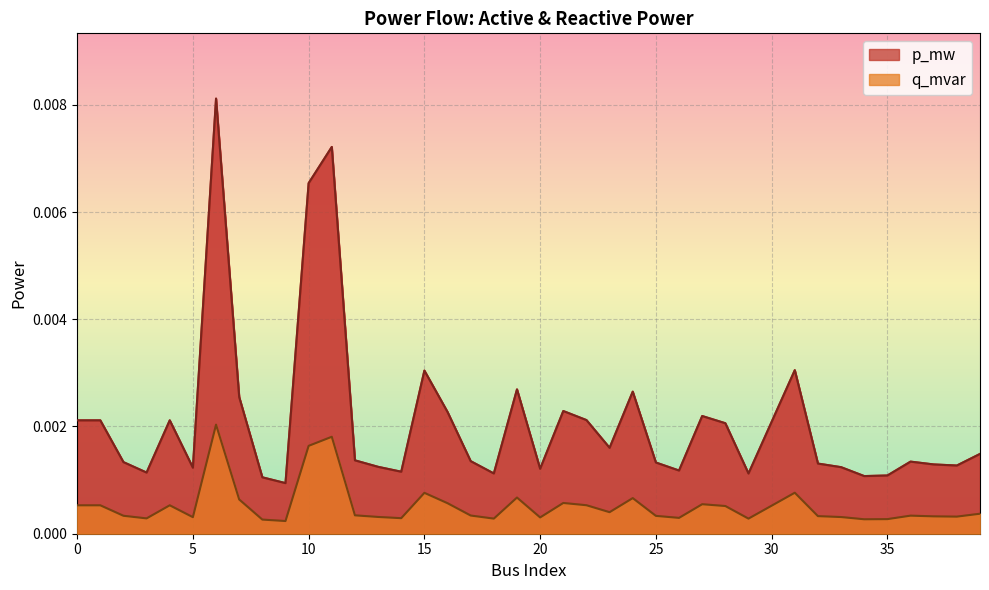

Rank the categories by q_mvar value from lowest to highest.

9, 8, 34, 35, 29, 18, 3, 14, 26, 20, 5, 33, 13, 38, 37, 32, 25, 2, 36, 17, 12, 39, 23, 28, 30, 0, 1, 4, 22, 27, 16, 21, 7, 24, 19, 15, 31, 10, 11, 6